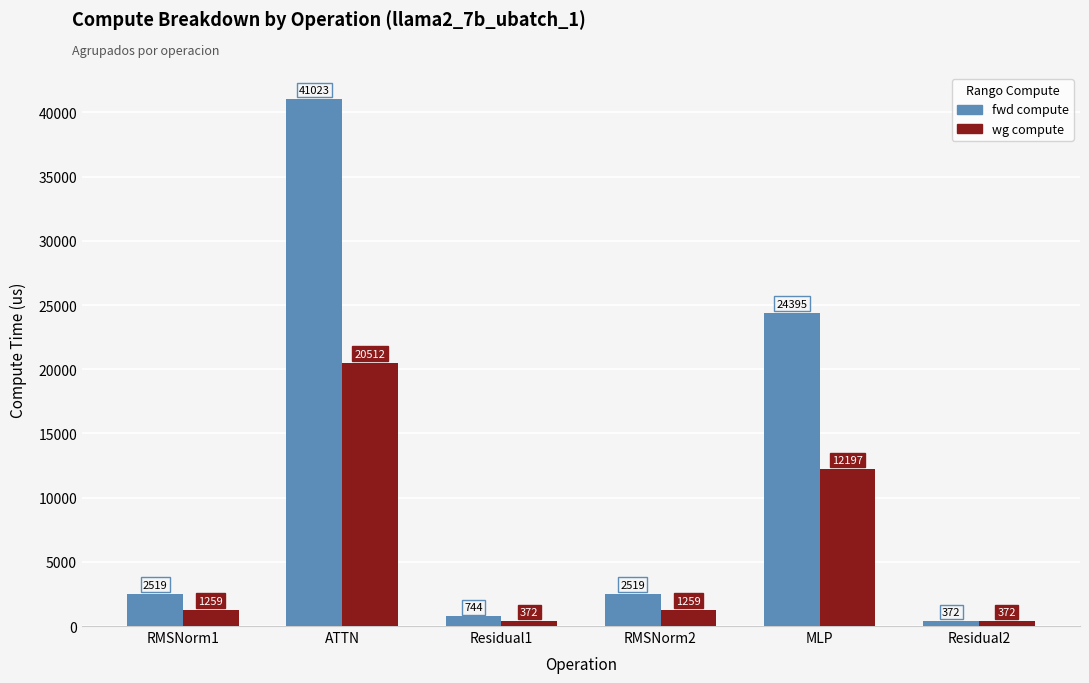

Is it true that fwd compute equals 27791.2 at ATTN?

False